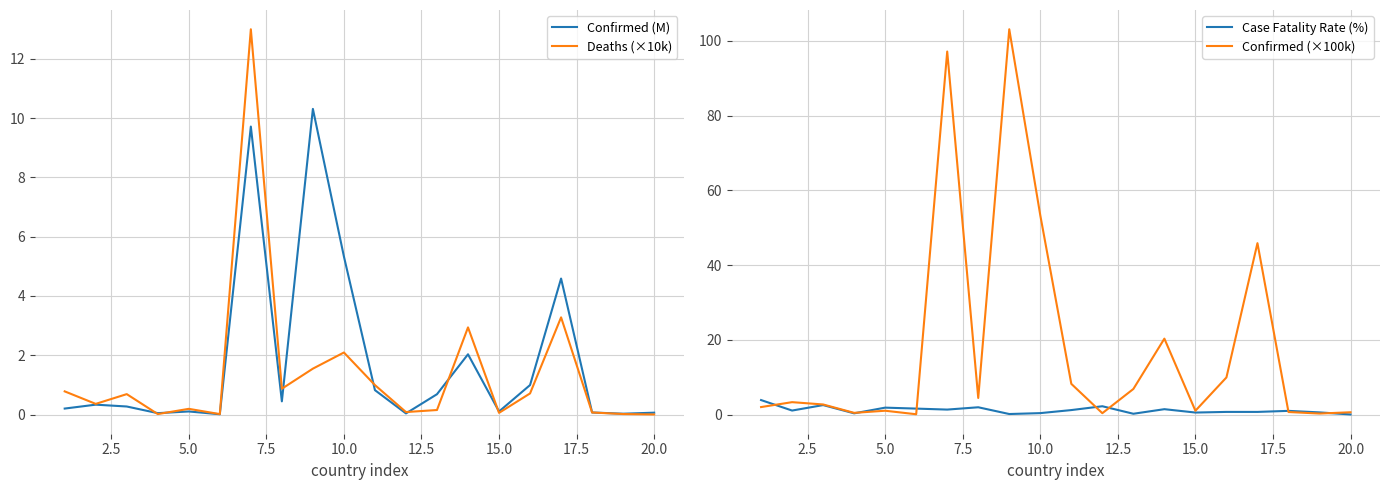

What is the difference between the second highest and second lowest values in the Deaths (×10k) series?

3.3